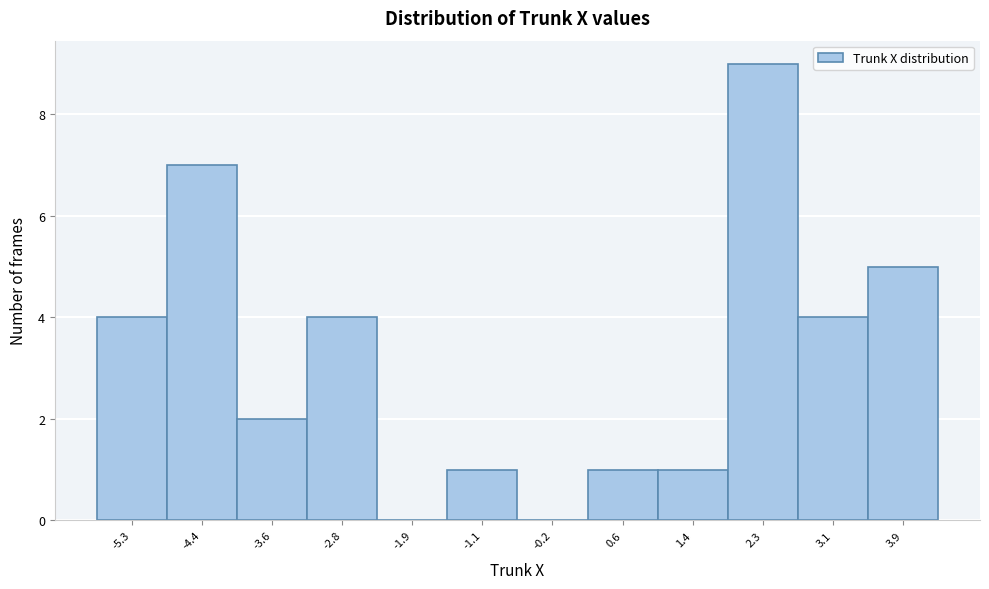

Reading left to right, list every bar in this chart as the range it spans on the x-axis followed by its height. Neither the bar edges nor the heights are printed on the chart, so give them approximately, as read against the axes.

-5.7 to -4.8: 4
-4.8 to -4.0: 7
-4.0 to -3.2: 2
-3.2 to -2.3: 4
-2.3 to -1.5: 0
-1.5 to -0.7: 1
-0.7 to 0.2: 0
0.2 to 1.0: 1
1.0 to 1.8: 1
1.8 to 2.7: 9
2.7 to 3.5: 4
3.5 to 4.3: 5